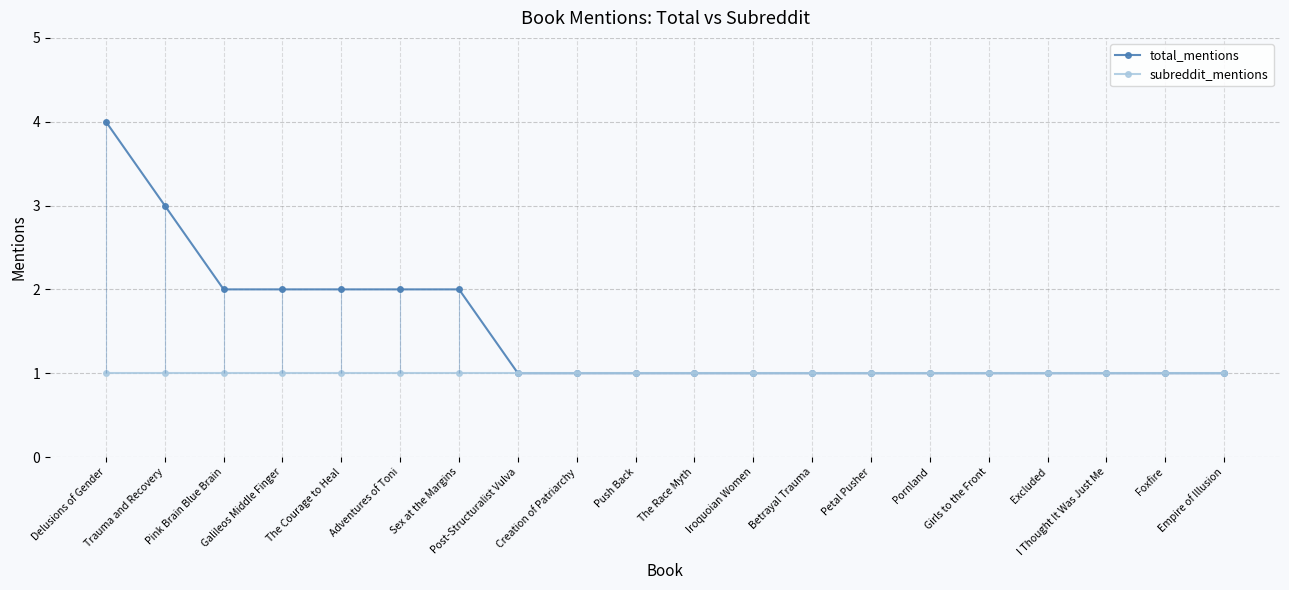

Is the value of subreddit_mentions at Creation of Patriarchy greater than the value of total_mentions at Iroquoian Women?

No